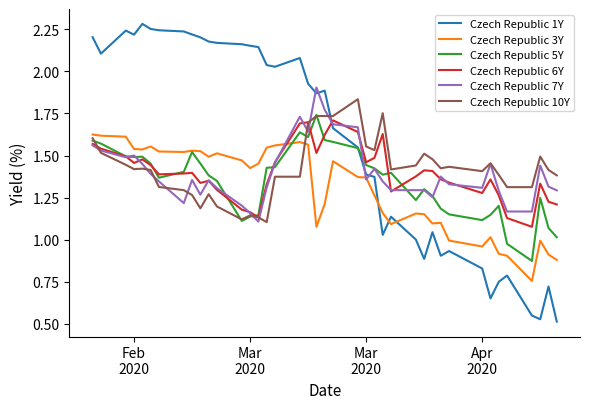

Which series has the largest total across all categories?

Czech Republic 1Y